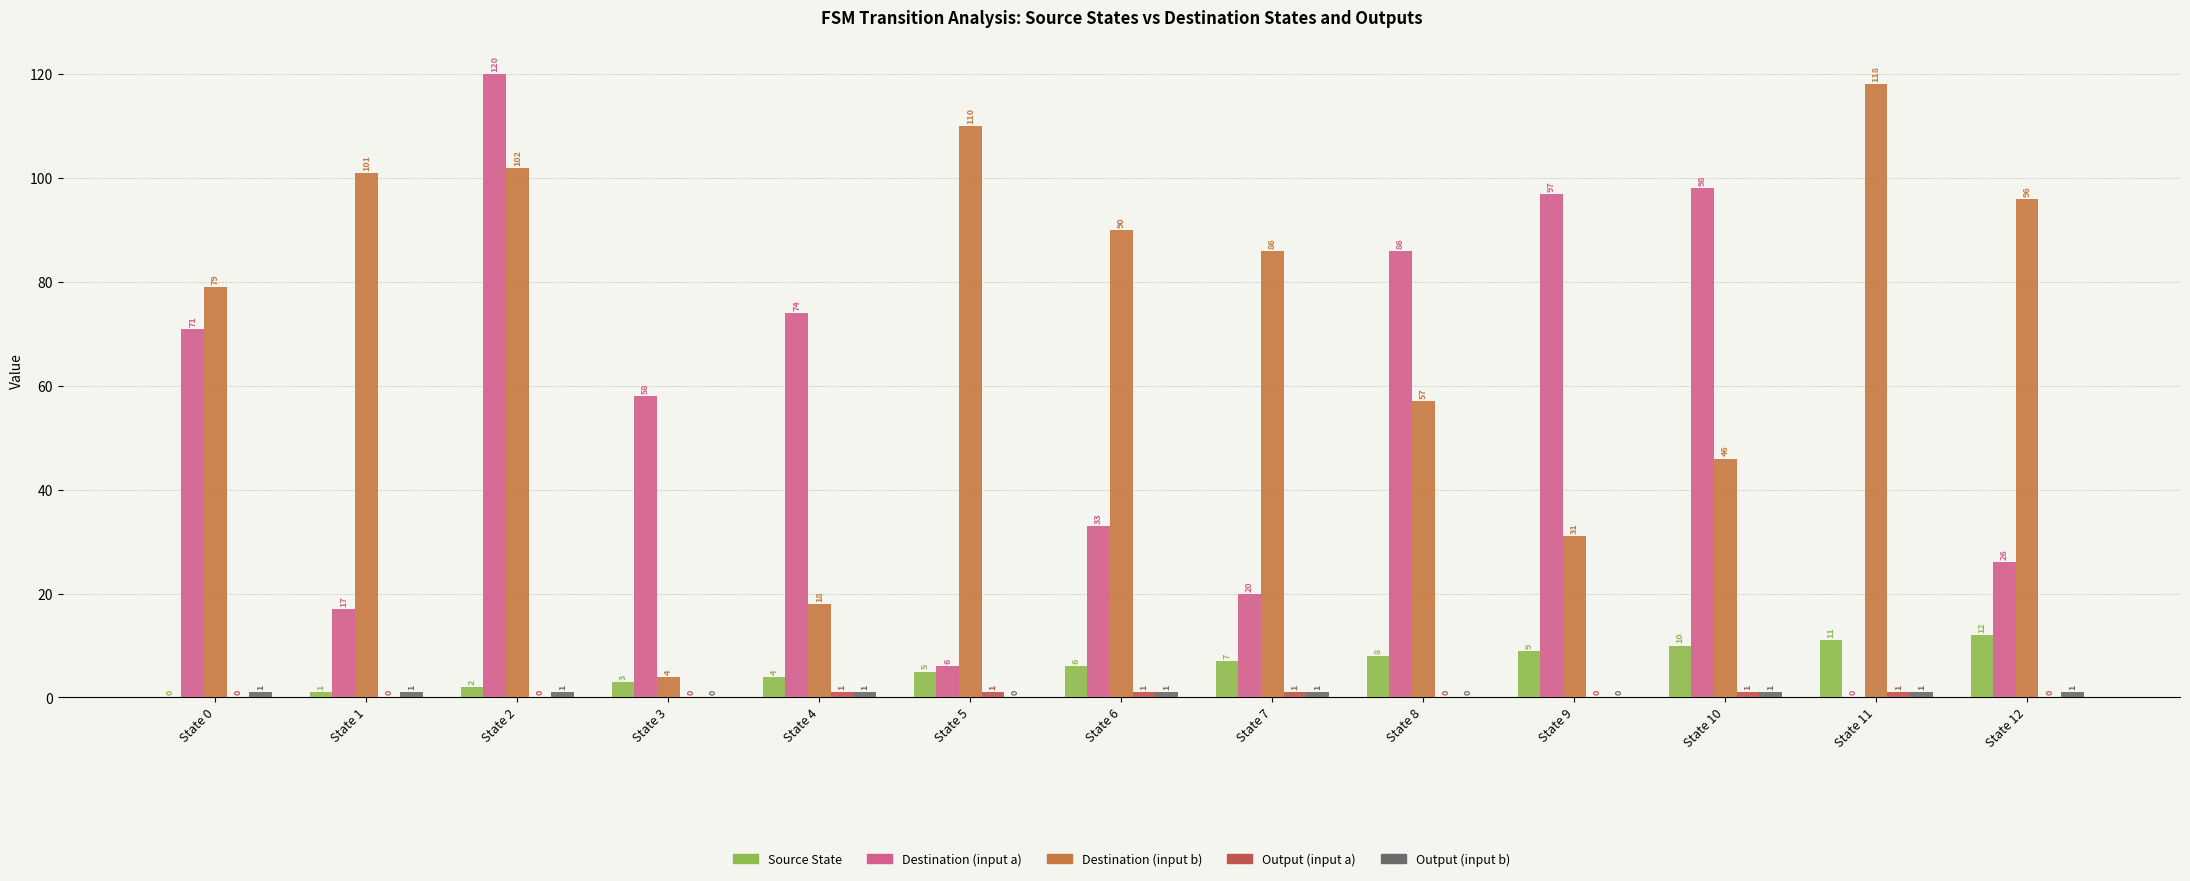

How many series are shown in this chart?

5